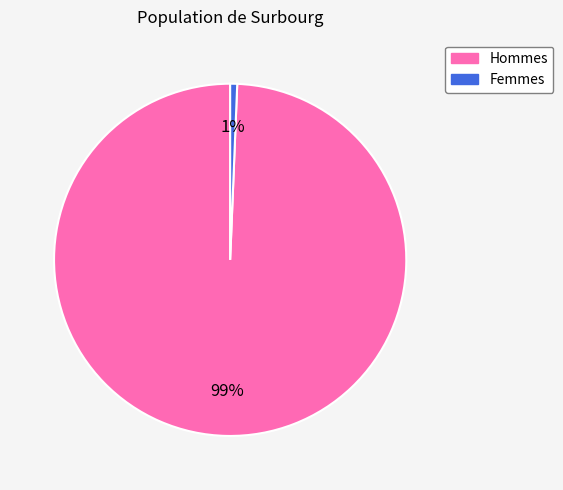

Is there any slice that represents more than half of the pie?

Yes